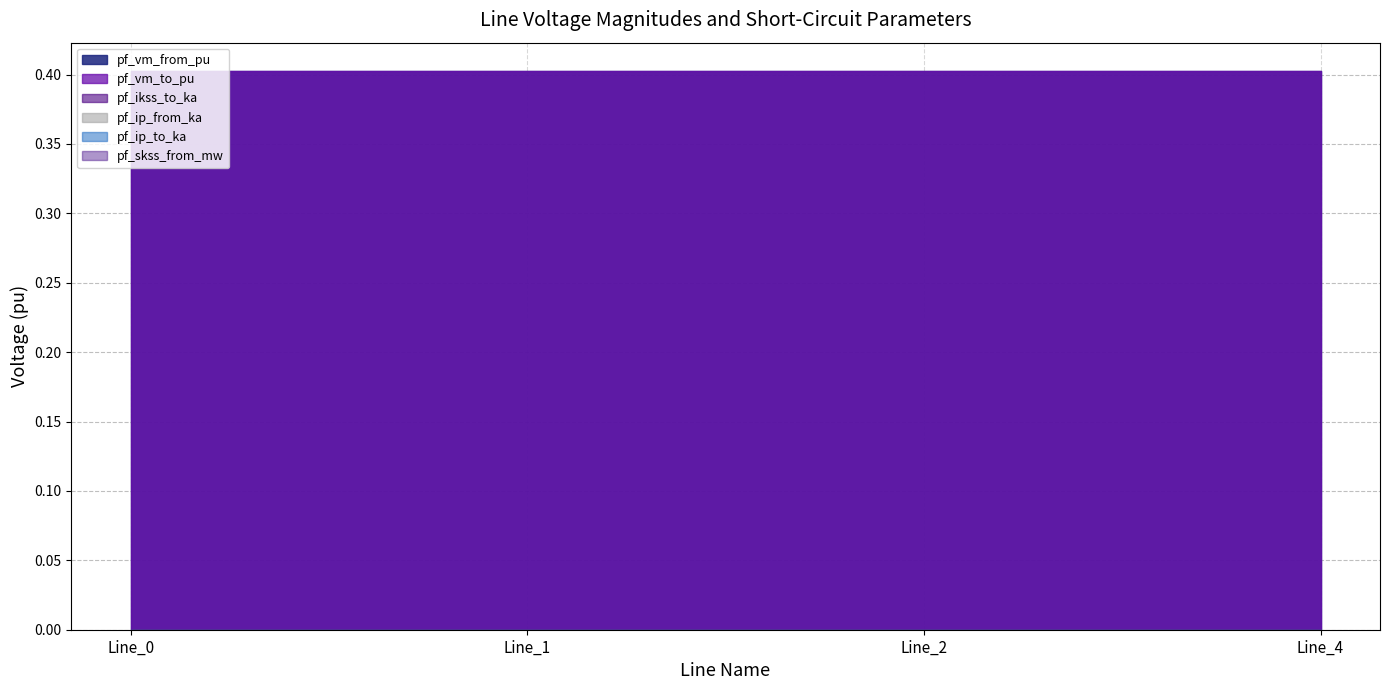

How many intersections are there between pf_vm_from_pu and pf_vm_to_pu?

2